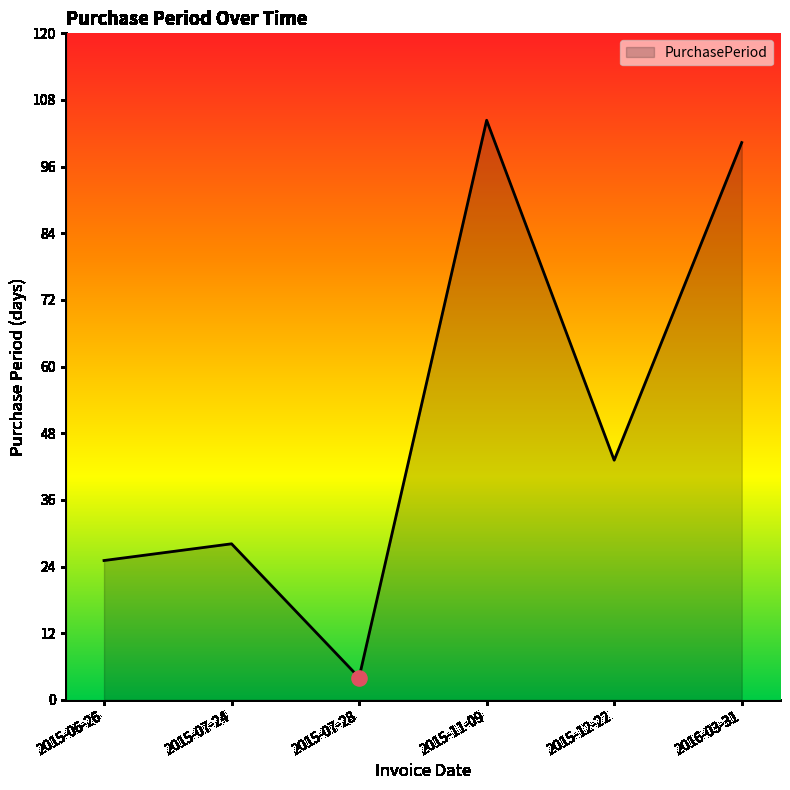

Which has a higher value, 2015-12-22 or 2015-07-28?

2015-12-22